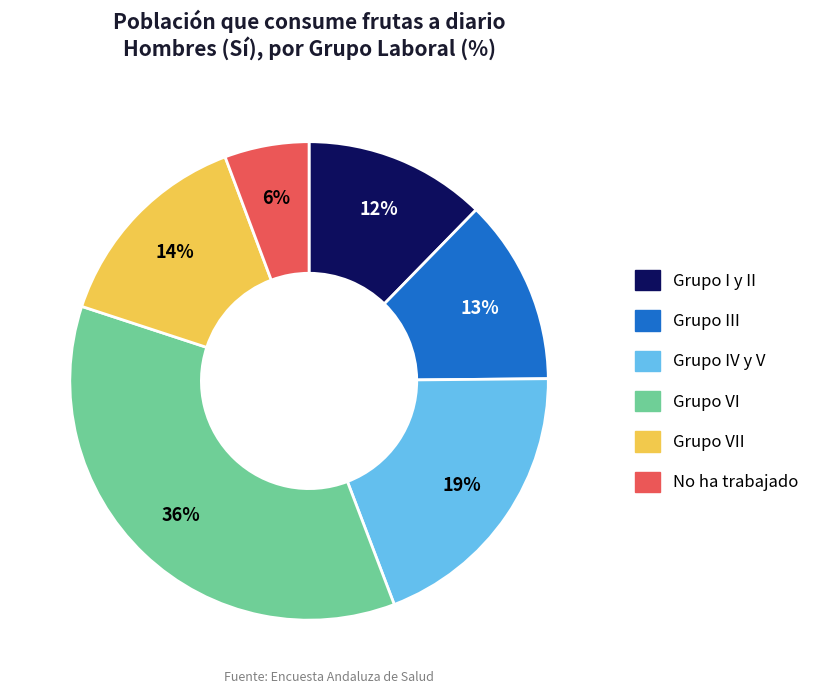

Is there any slice that represents more than half of the pie?

No